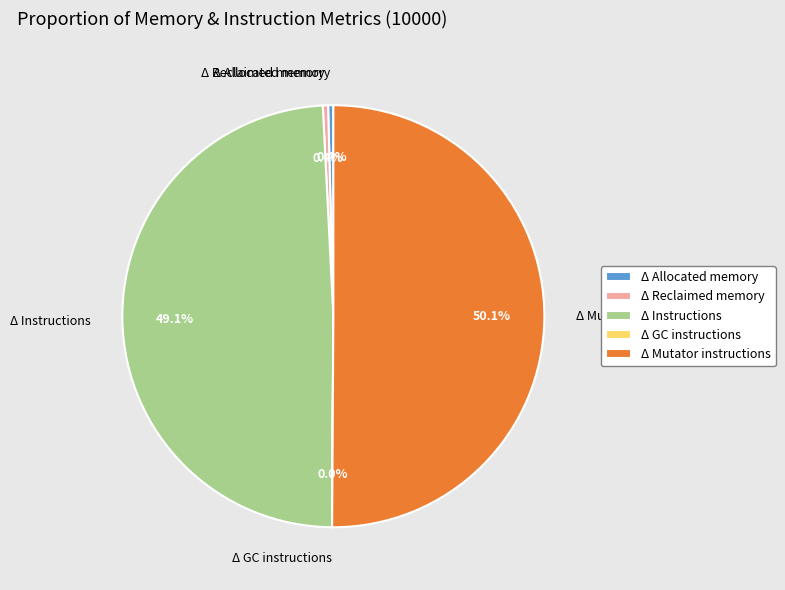

To the nearest percent, what is the difference between the largest and smallest slice percentages?

50%